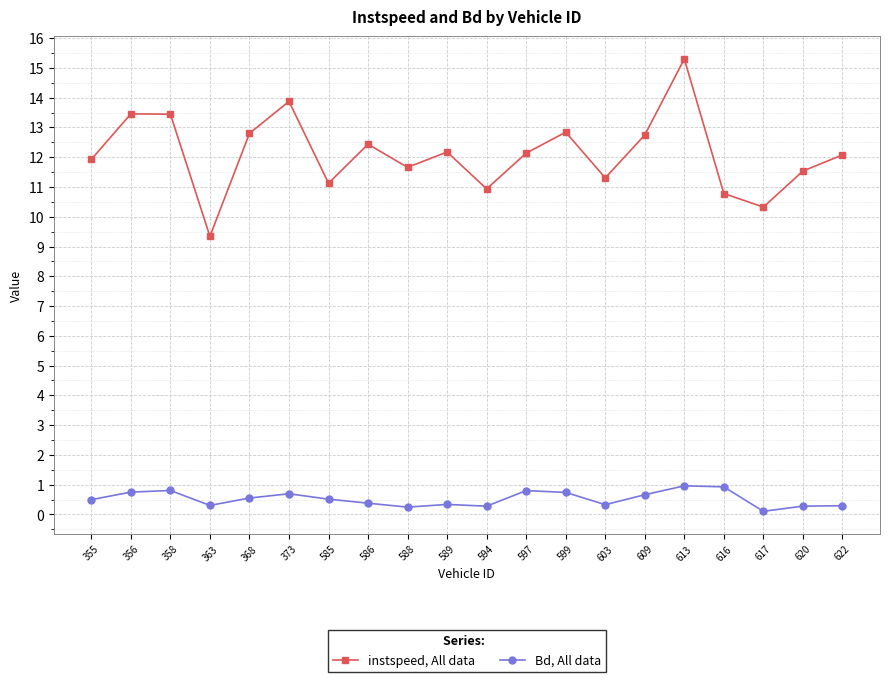

Which series changed the most between 585 and 597?

instspeed, All data